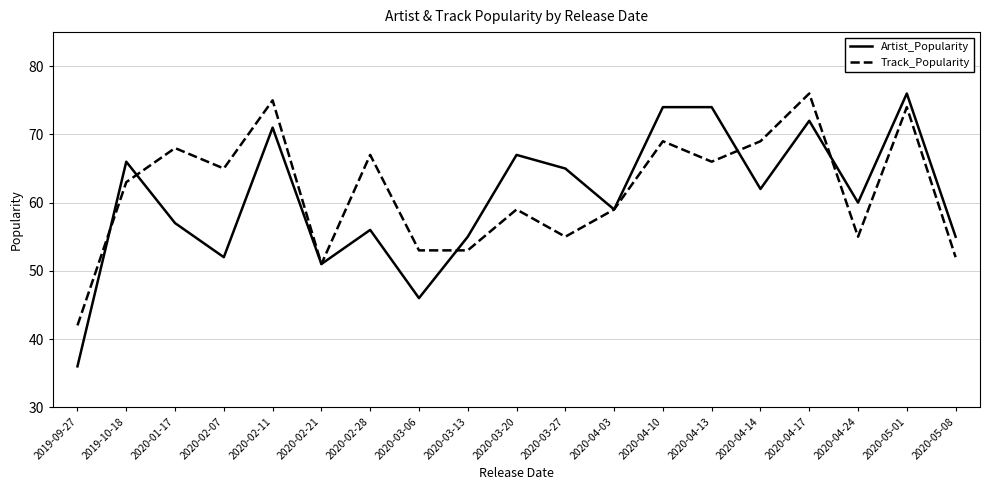

Which category has the lowest value in the Artist_Popularity series?

2019-09-27